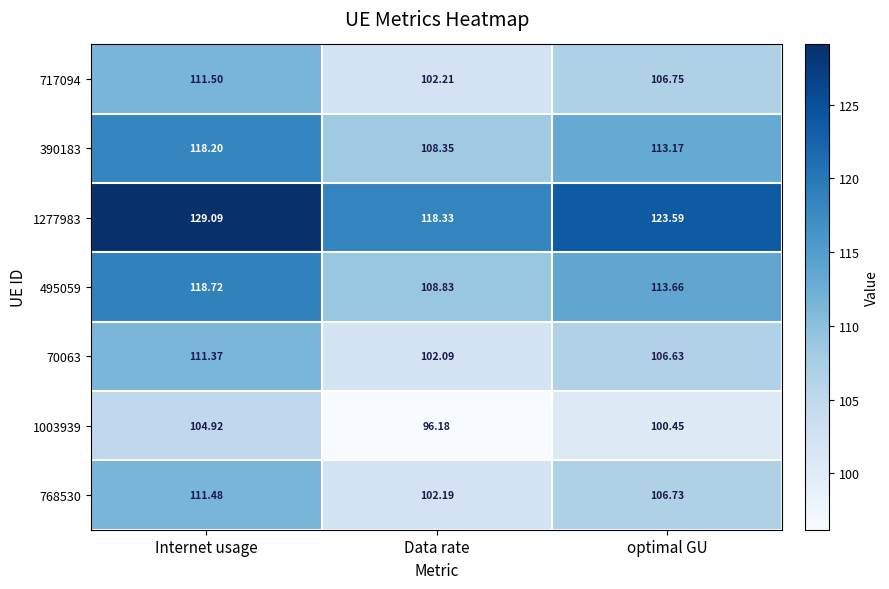

At which label is 70063 closest to 106?

optimal GU